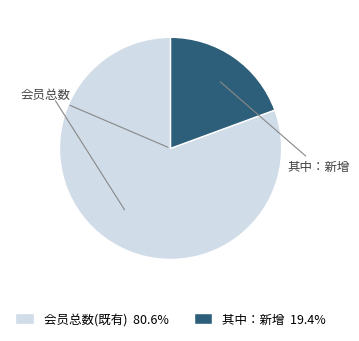

Count the number of slices in the pie.

2